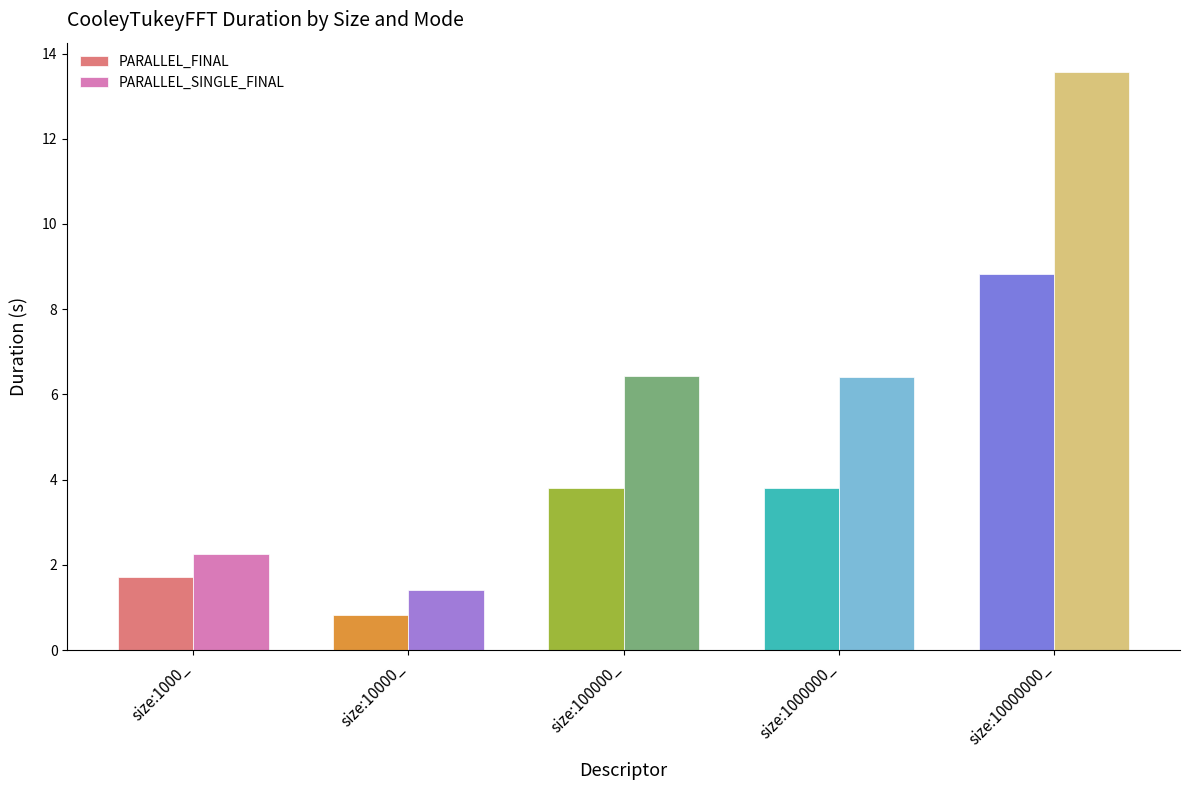

Rank the series by their maximum value, from lowest to highest.

PARALLEL_FINAL, PARALLEL_SINGLE_FINAL